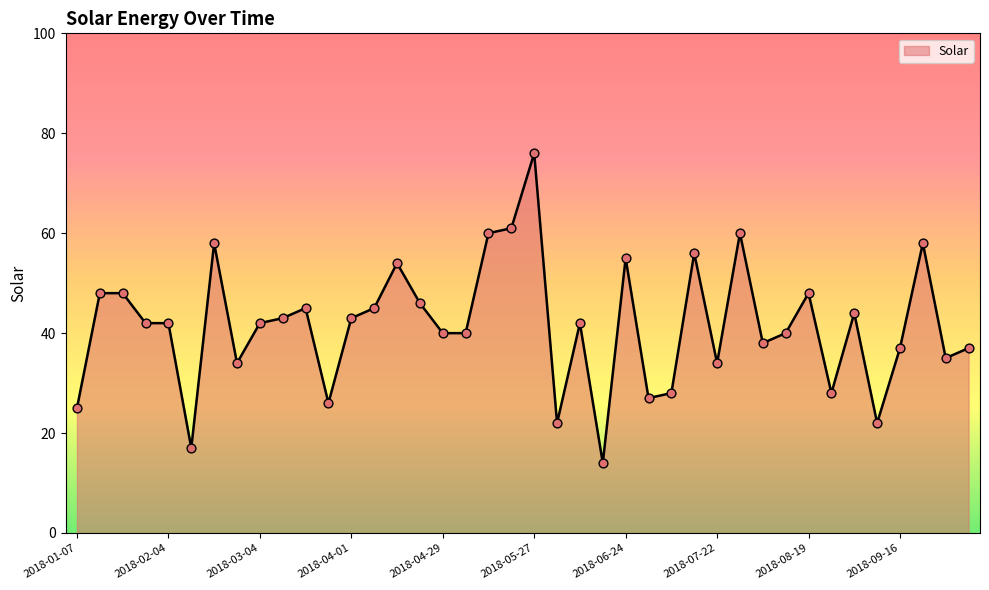

What is the smallest value displayed?

14